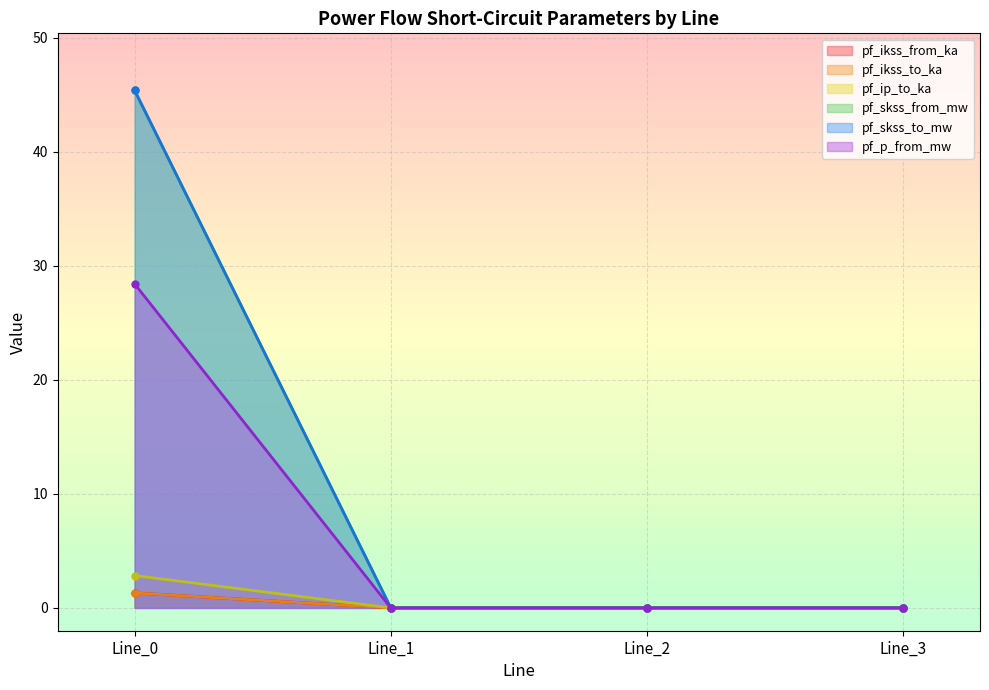

What are all the series names shown in the legend?

pf_ikss_from_ka, pf_ikss_to_ka, pf_ip_to_ka, pf_skss_from_mw, pf_skss_to_mw, pf_p_from_mw